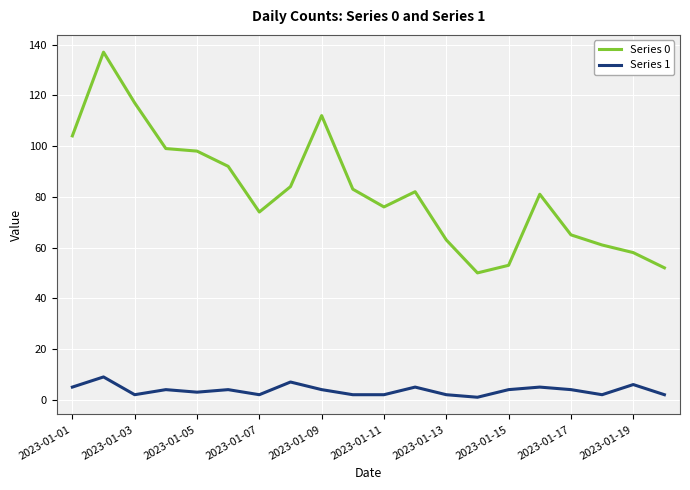

Which series has the largest range (max minus min)?

Series 0